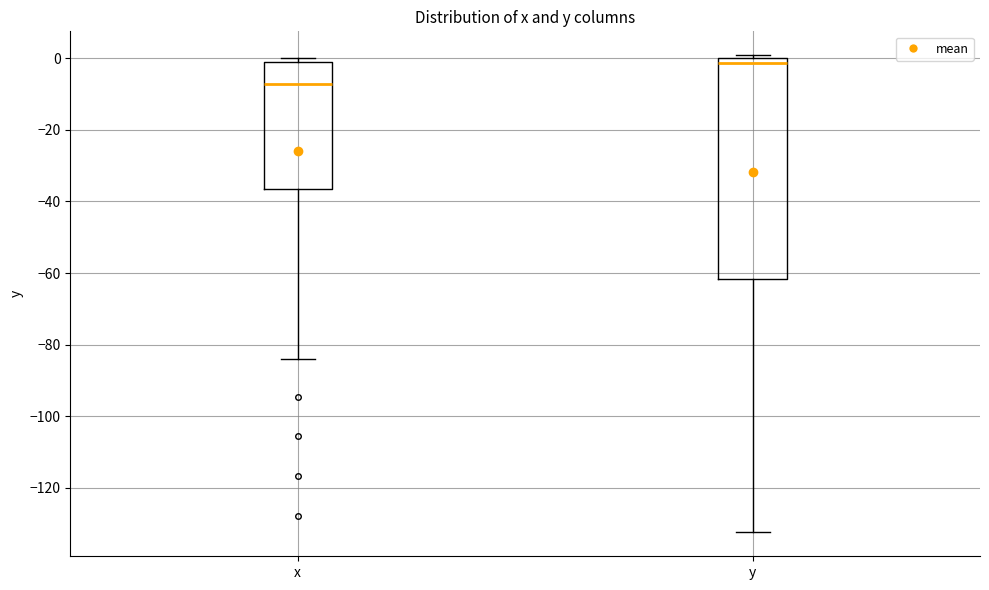

Reading left to right, read every box against the y-axis: the position of its median line, the range the box covers, and the ends of its whiskers. The values are not printed on the chart, so give them approximately, as read against the axis.

x: median -8, box -36 to -2, whiskers -84 to 0
y: median -2, box -62 to 0, whiskers -132 to 0 (just above the box's upper edge)